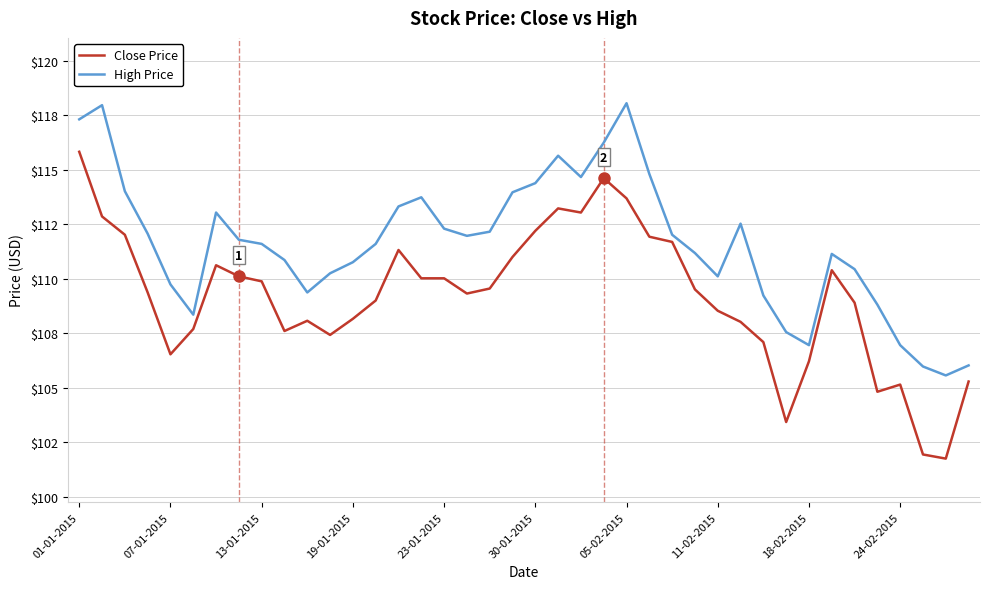

At how many categories does at least one series exceed 109?

32